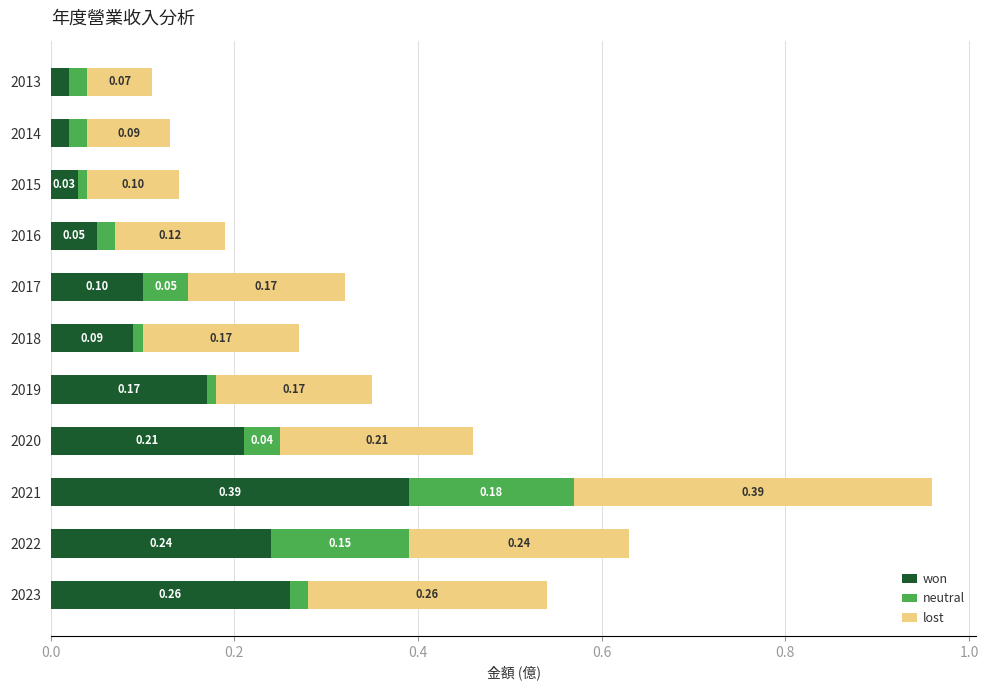

At which category is the sum across all series the highest?

2021